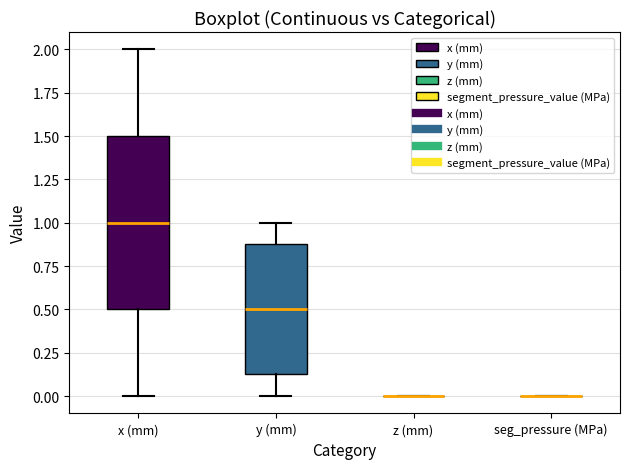

Where does the upper whisker of the box for x (mm) end on the y-axis? The values are not printed on the chart, so give them approximately, as read against the axis.

2.00